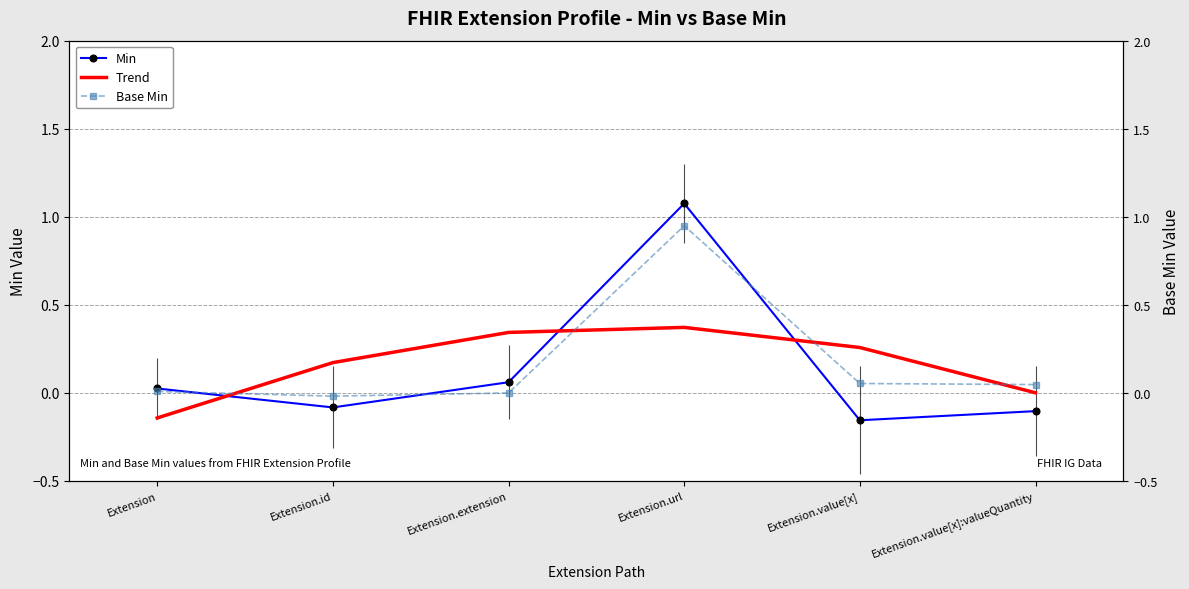

List the series in order of their peak value, highest first.

Min, Base Min, Trend